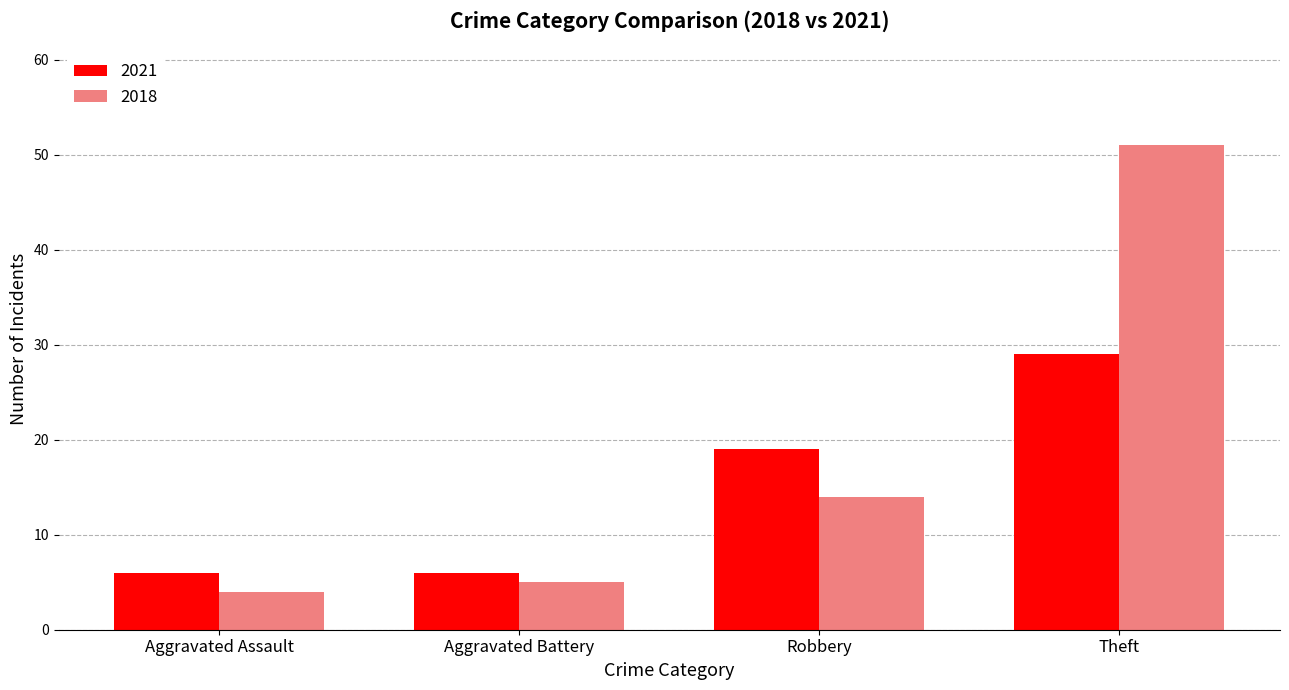

At which label is 2018 closest to 27?

Robbery